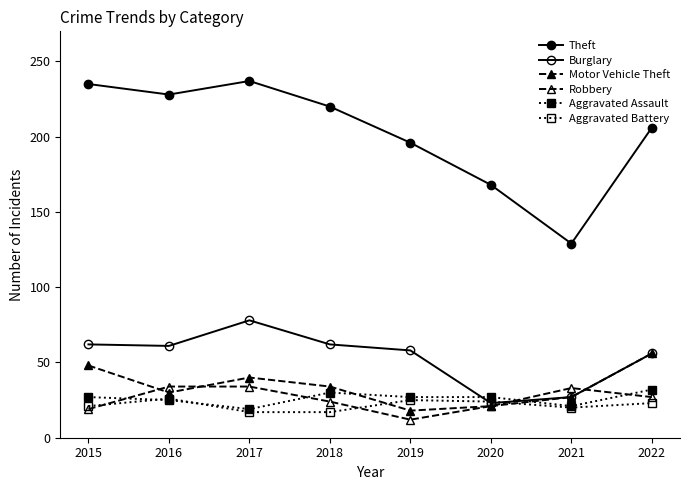

Between 2021 and 2022, which is larger?

2022